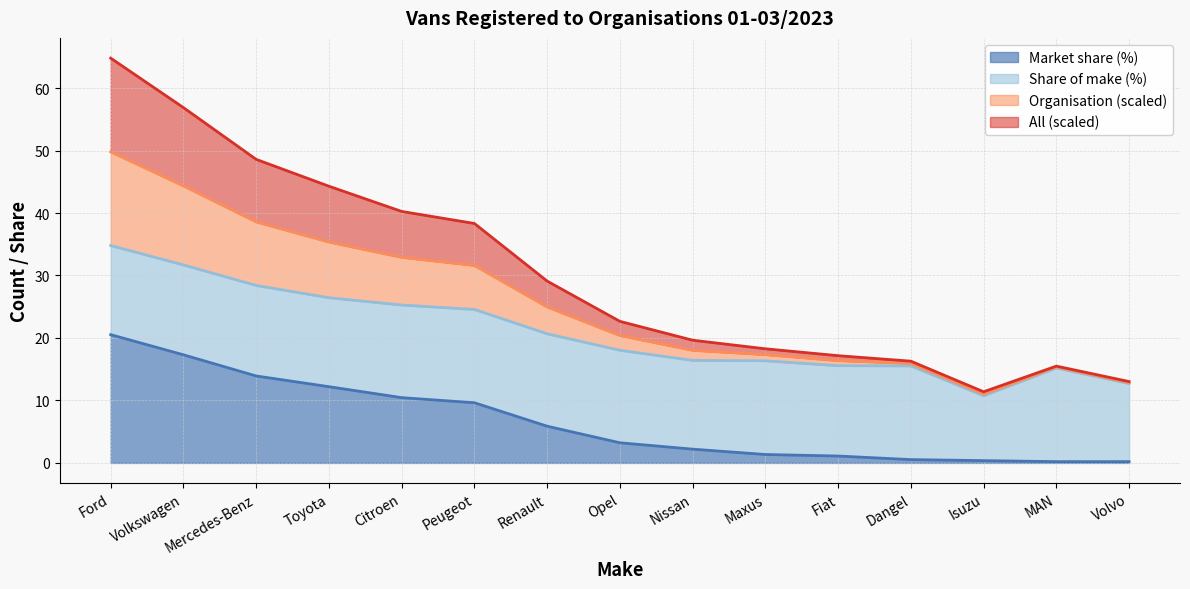

Is it true that Market share (%) equals 3.3 at Toyota?

False